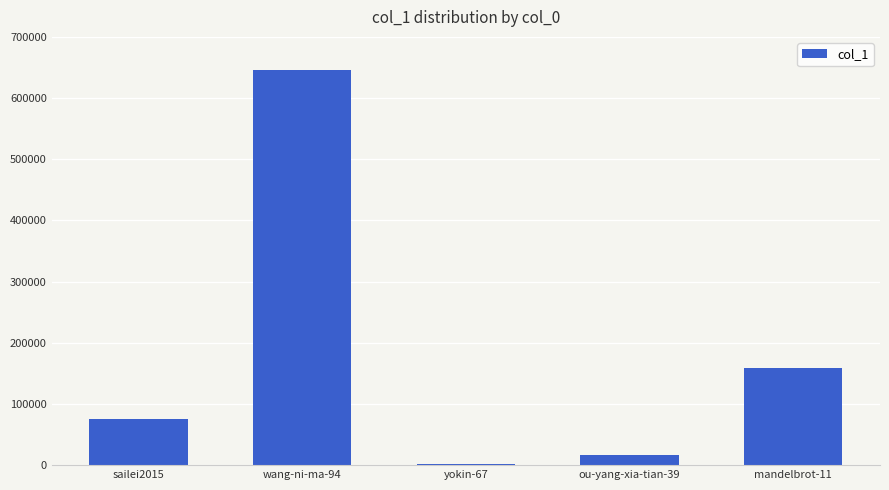

What is the sum of all values?

897526